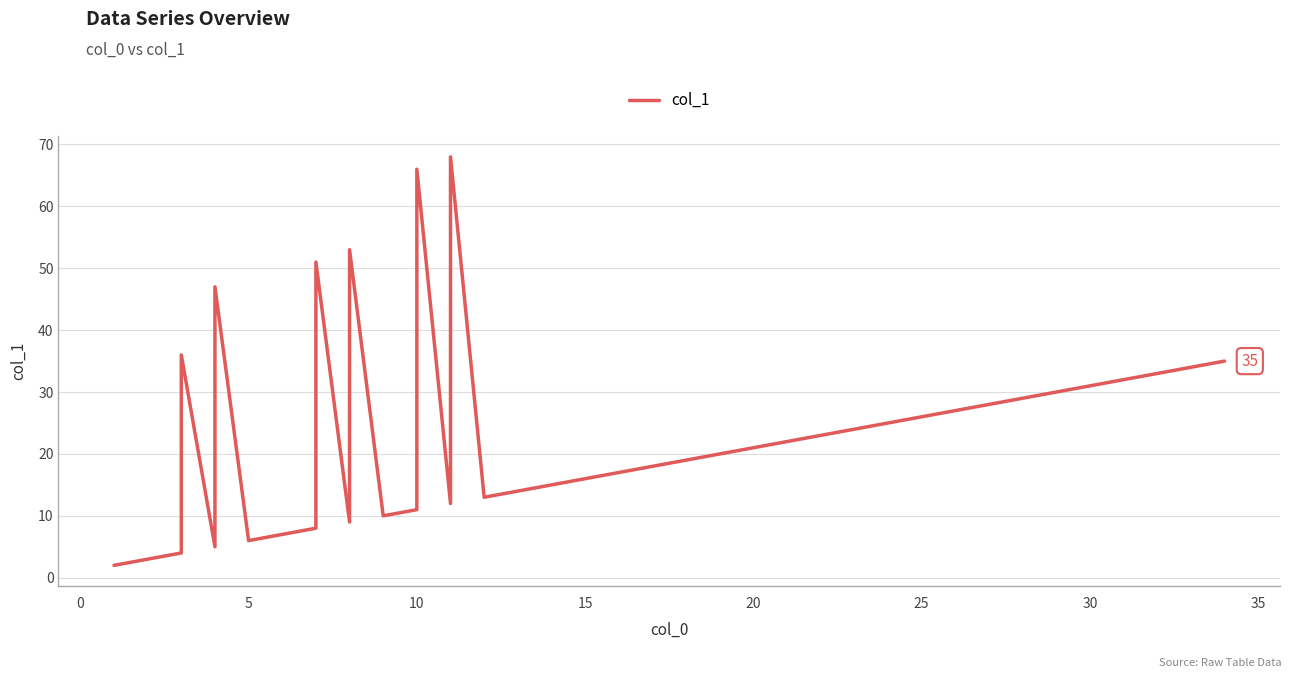

Does the chart have visible grid lines?

Yes